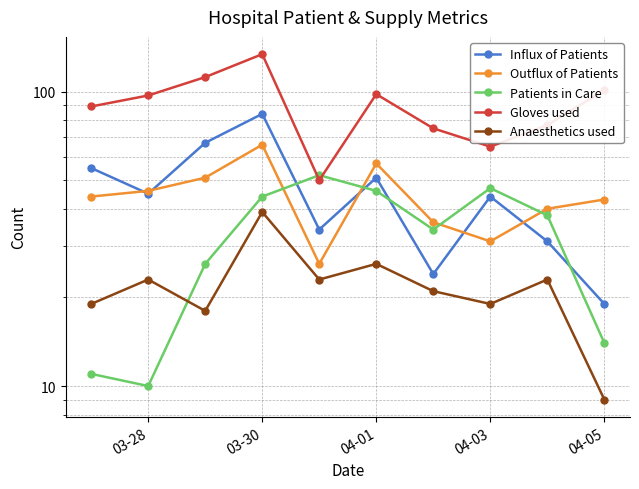

What is the highest value of the Anaesthetics used series?

39